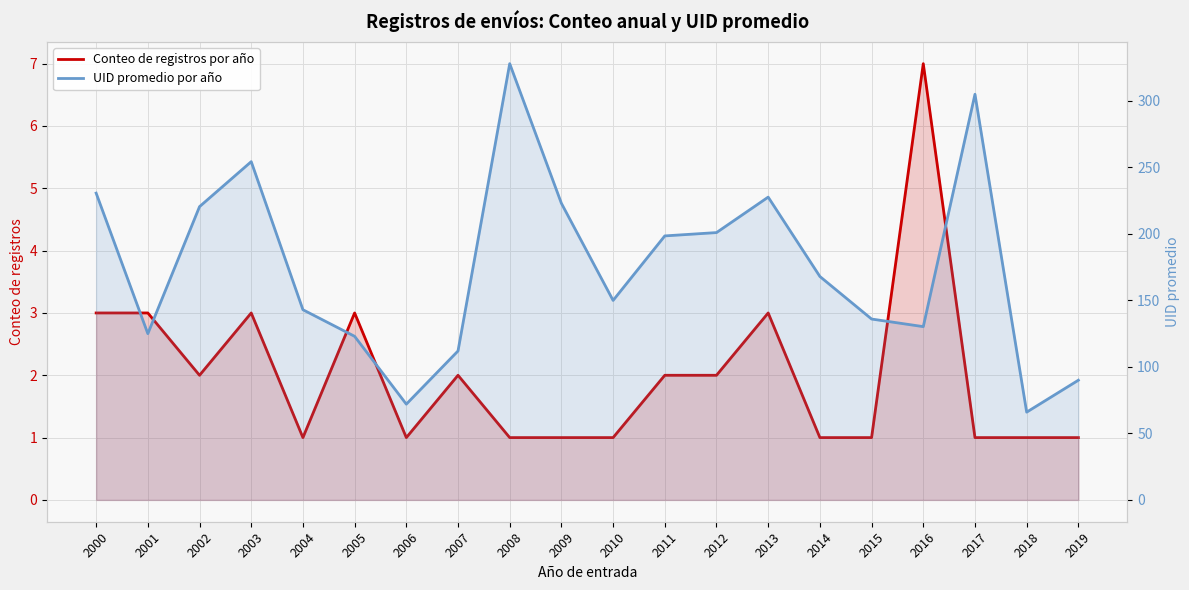

Rank the series at 2018 from lowest to highest value.

Conteo de registros por año, UID promedio por año